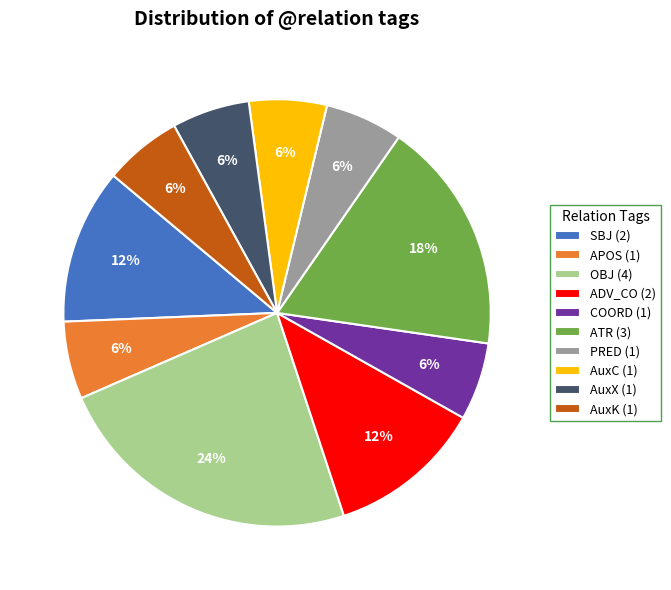

Combined, do ADV_CO (2) and SBJ (2) account for over 50%?

No